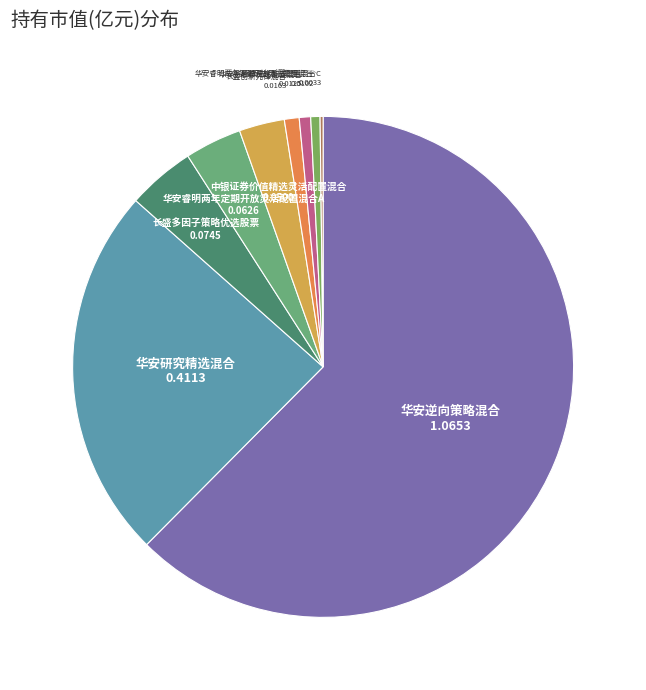

How many segments does this pie chart have?

9